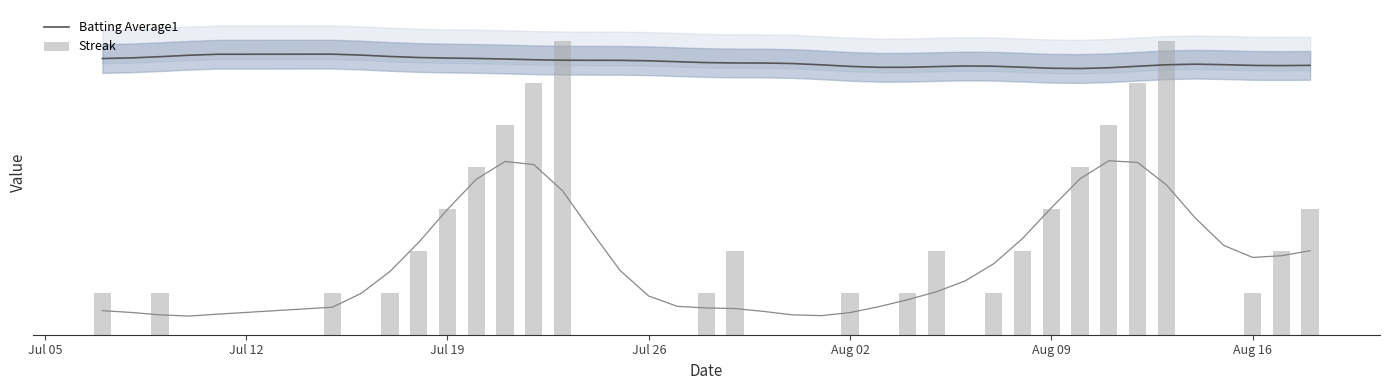

Which series has the largest range (max minus min)?

Streak